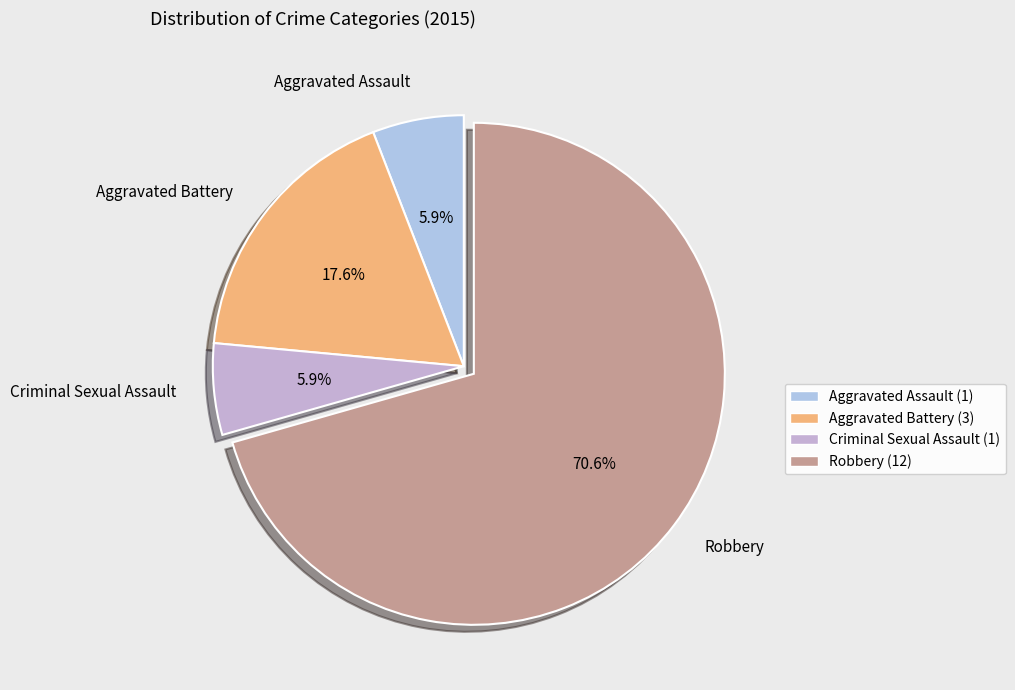

Combined, do Aggravated Battery and Criminal Sexual Assault account for over 50%?

No